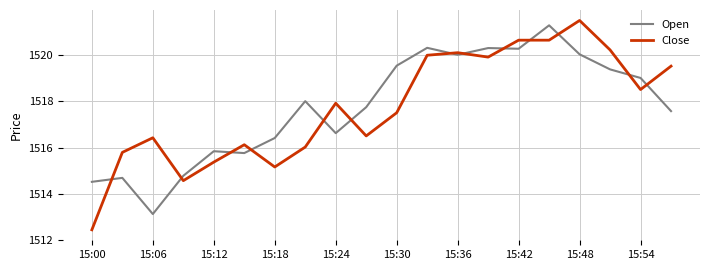

Which series has the largest range (max minus min)?

Close